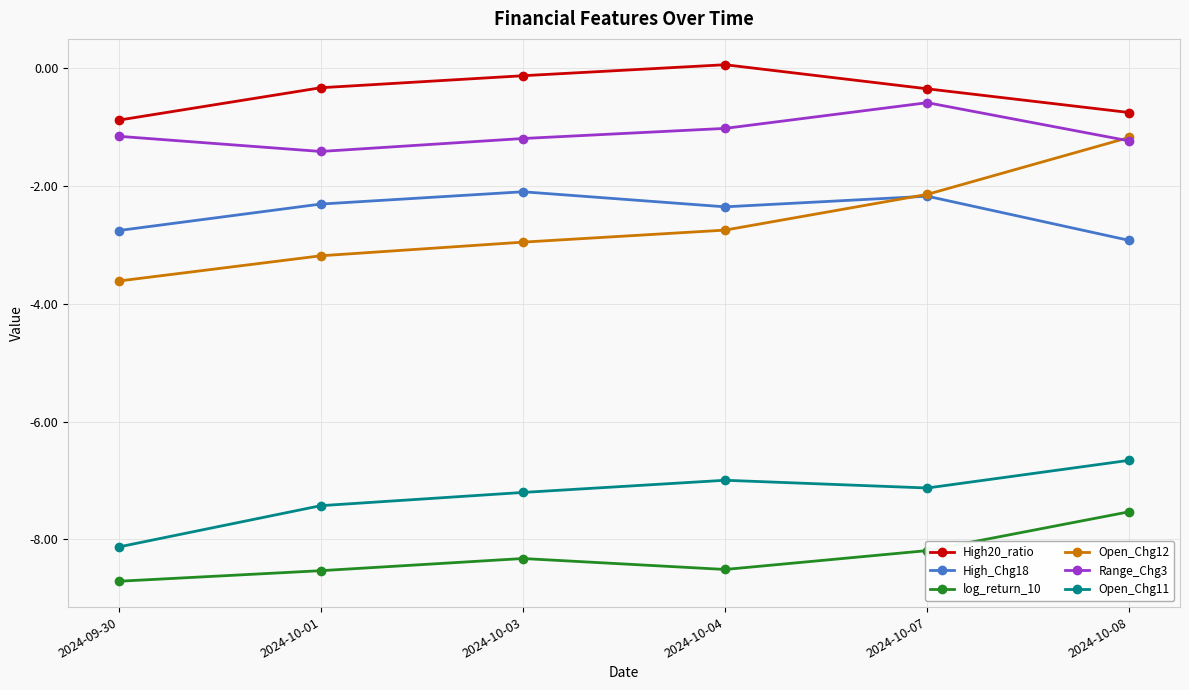

What is the difference between the highest and lowest values at 2024-10-03?

8.2